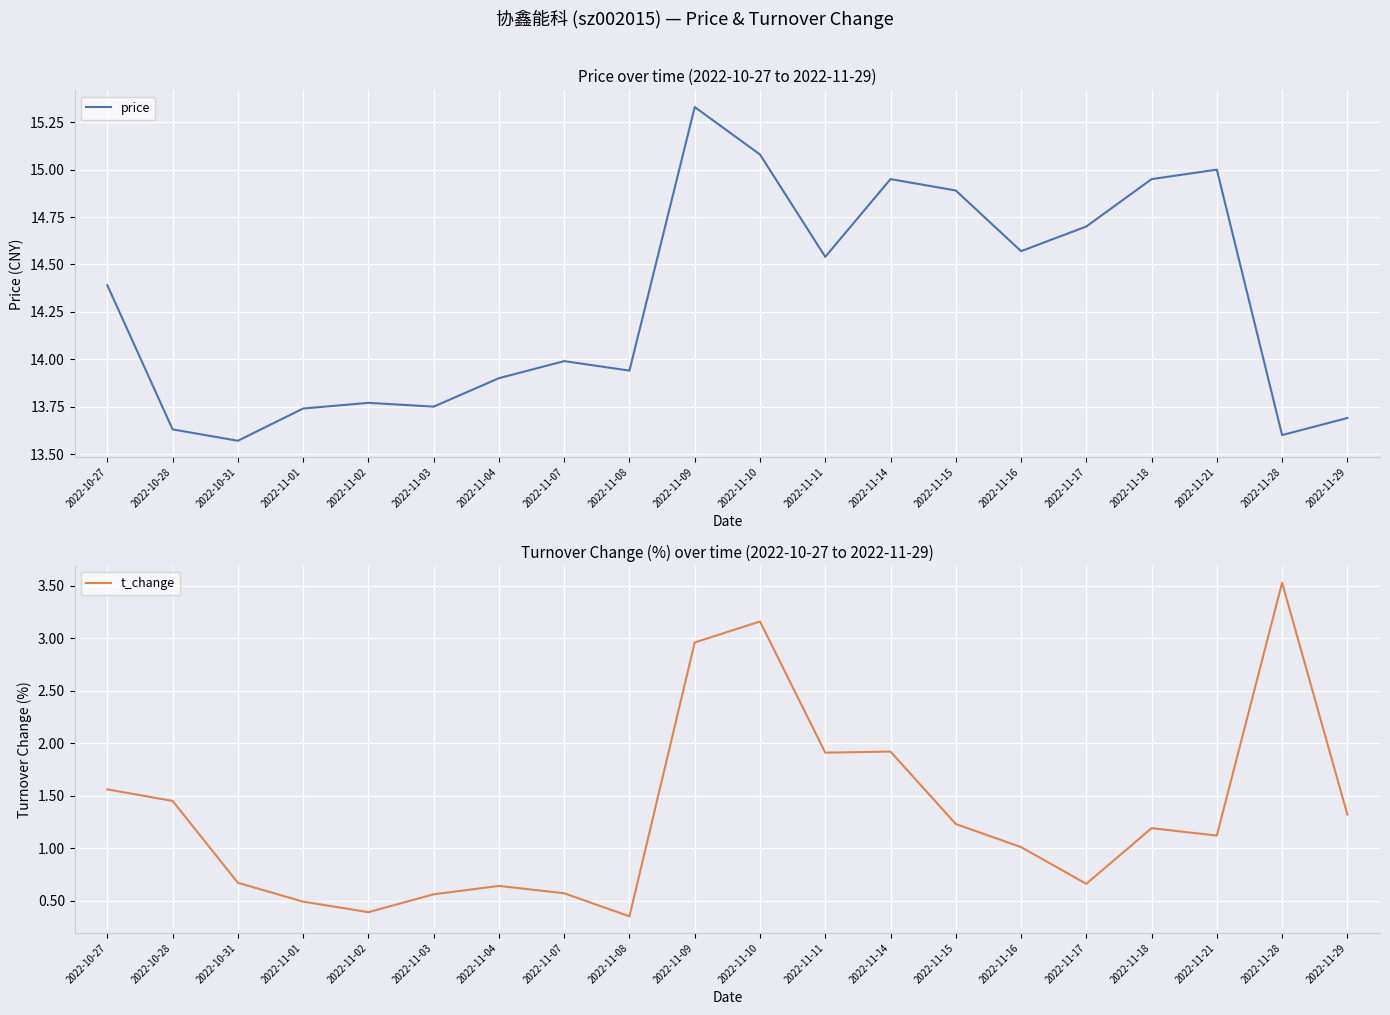

What is the sum of all price values?

286.0